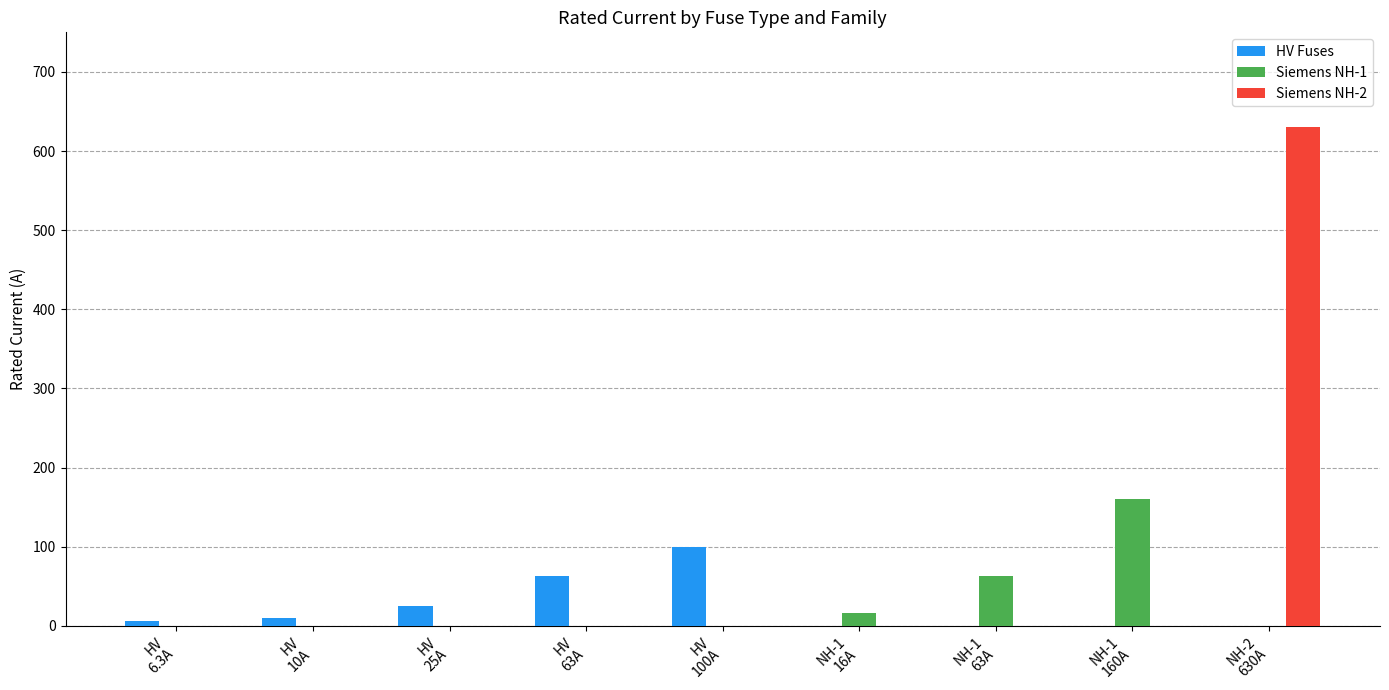

Is it true that Siemens NH-1 equals 160.0 at NH-1
160A?

True